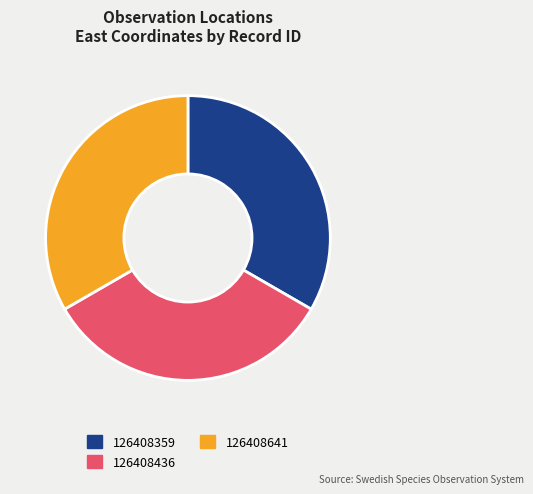

Does 126408436 account for over 50% of the chart?

No